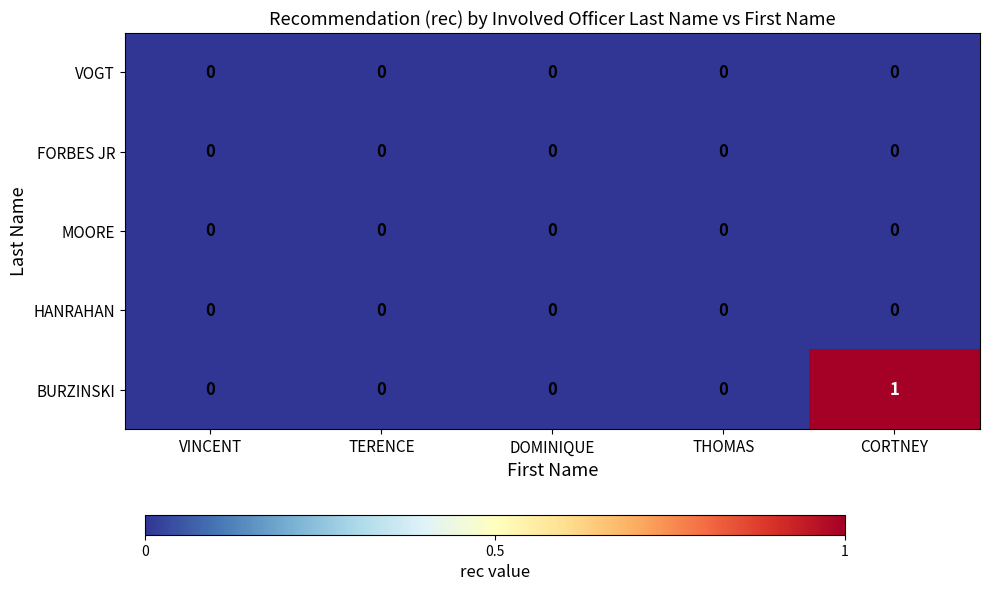

Reading left to right, what are all the values shown in this chart?

VOGT: 0	0	0	0	0
FORBES JR: 0	0	0	0	0
MOORE: 0	0	0	0	0
HANRAHAN: 0	0	0	0	0
BURZINSKI: 0	0	0	0	1